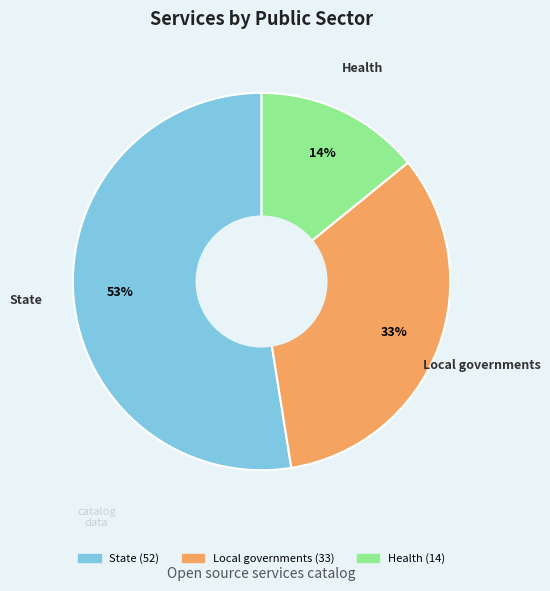

Is there any slice that represents more than half of the pie?

Yes